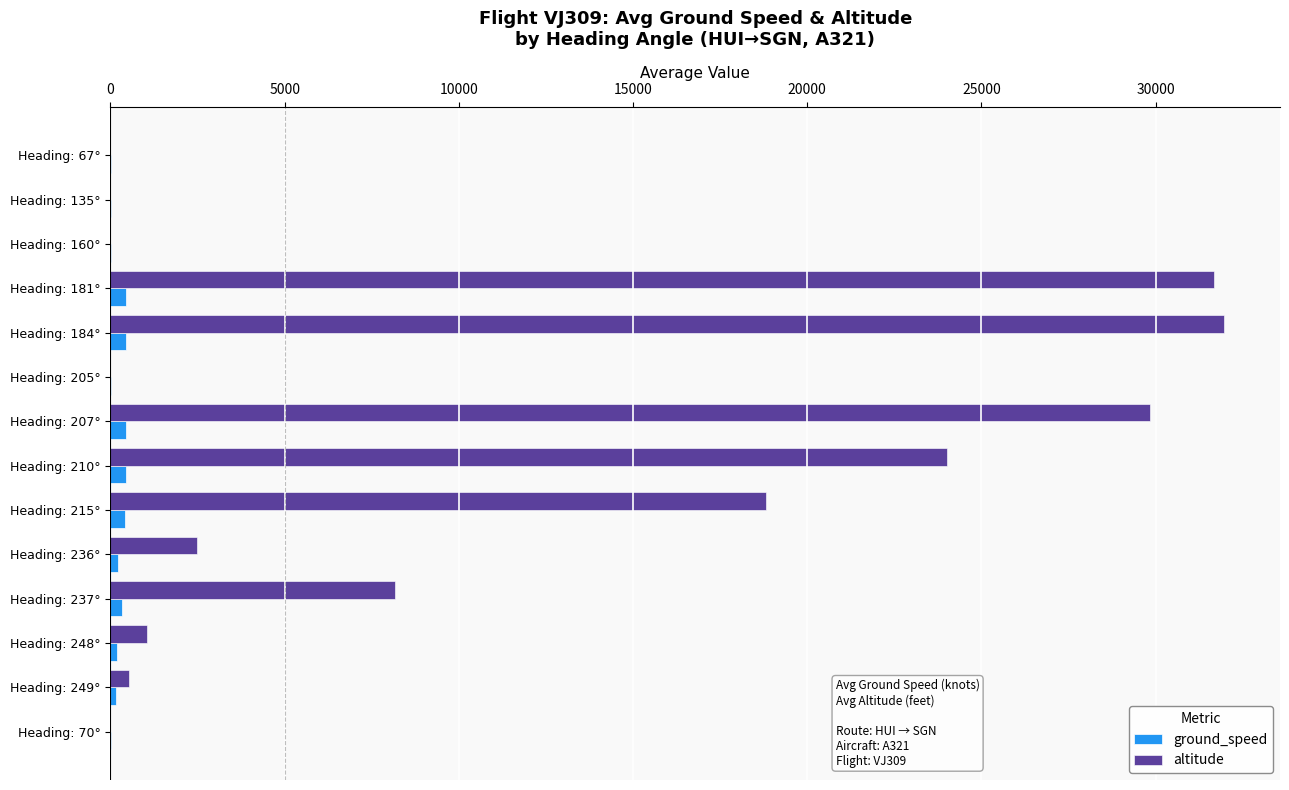

Which label corresponds to the largest value in the chart?

Heading: 184°